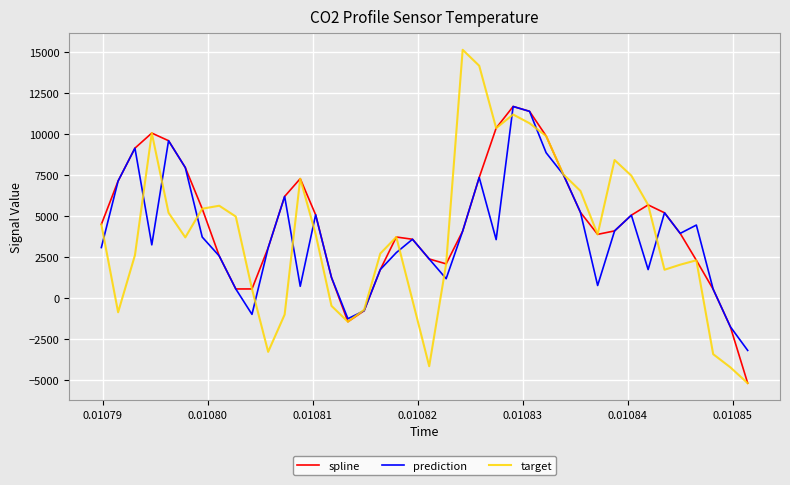

What is the lowest value of the target series?

-5221.5